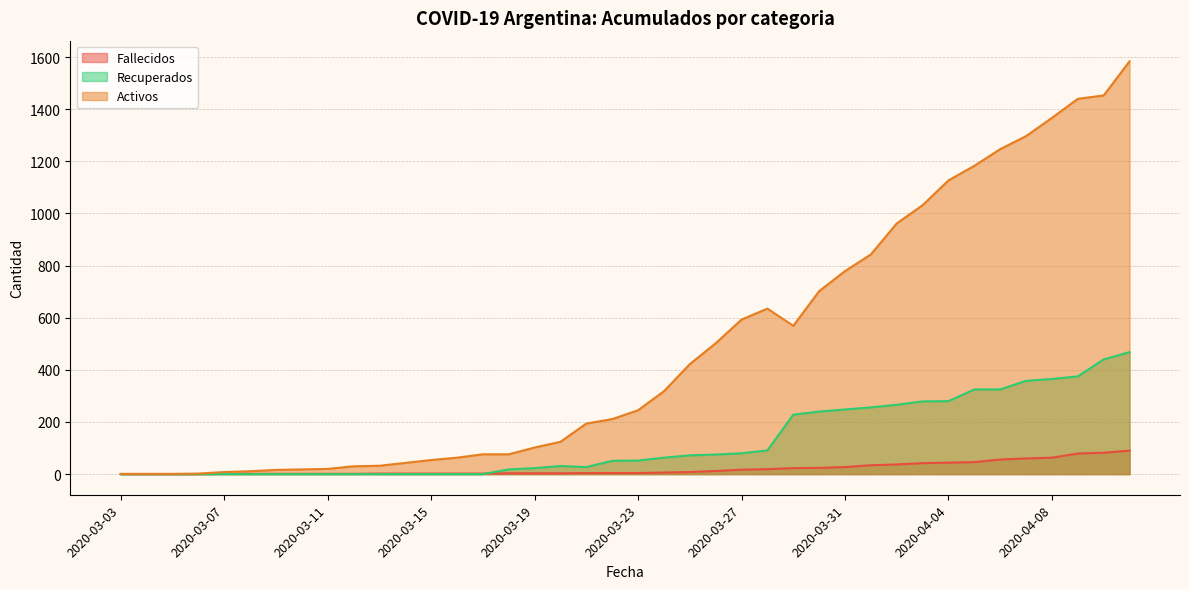

True or false: Activos has a value of 1908 at 2020-04-07.

False